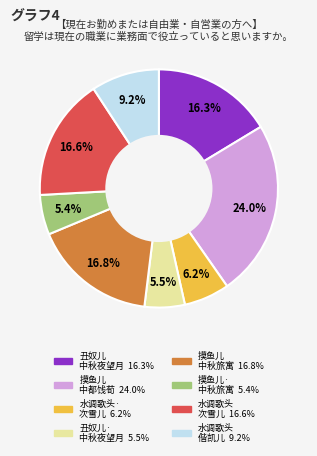

How many slices are in this pie chart?

8